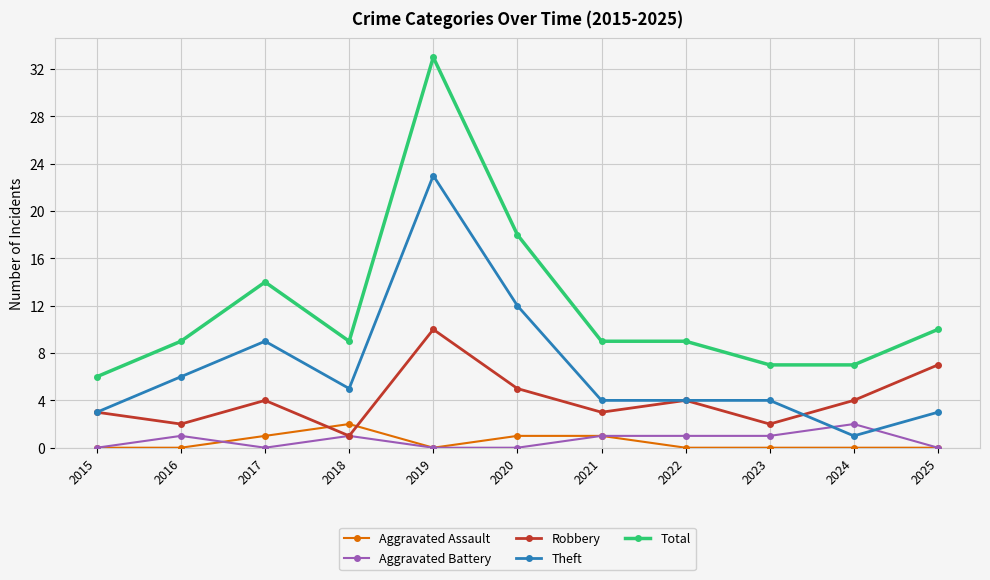

Reading left to right, extract all data points from this chart.

Aggravated Assault: 0	0	1	2	0	1	1	0	0	0	0
Aggravated Battery: 0	1	0	1	0	0	1	1	1	2	0
Robbery: 3	2	4	1	10	5	3	4	2	4	7
Theft: 3	6	9	5	23	12	4	4	4	1	3
Total: 6	9	14	9	33	18	9	9	7	7	10